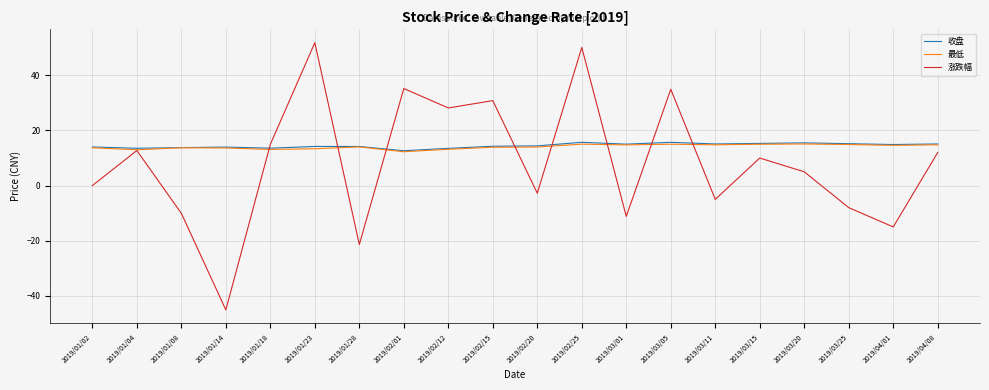

What position from the right is 2019/01/18?

16